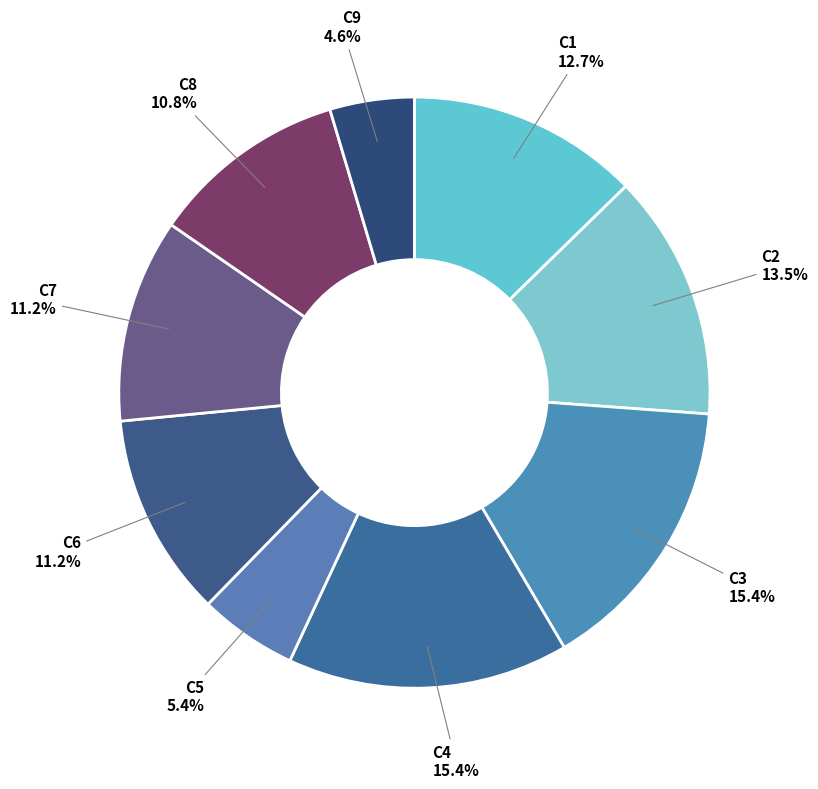

What is the smallest slice in the pie chart?

C9